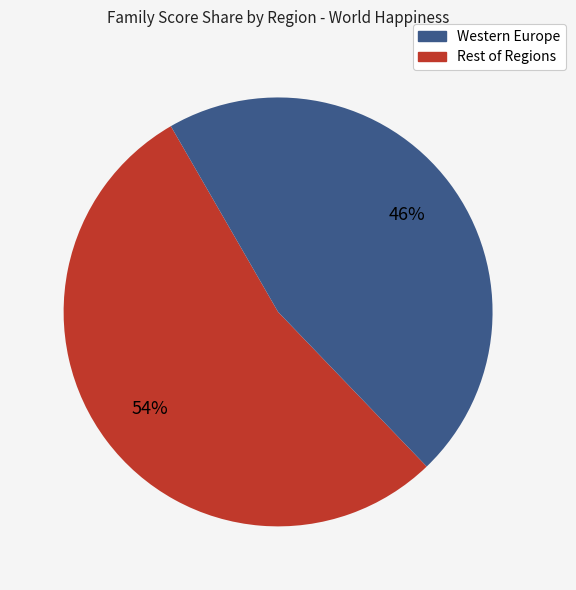

To the nearest percent, what is the average slice percentage?

50%